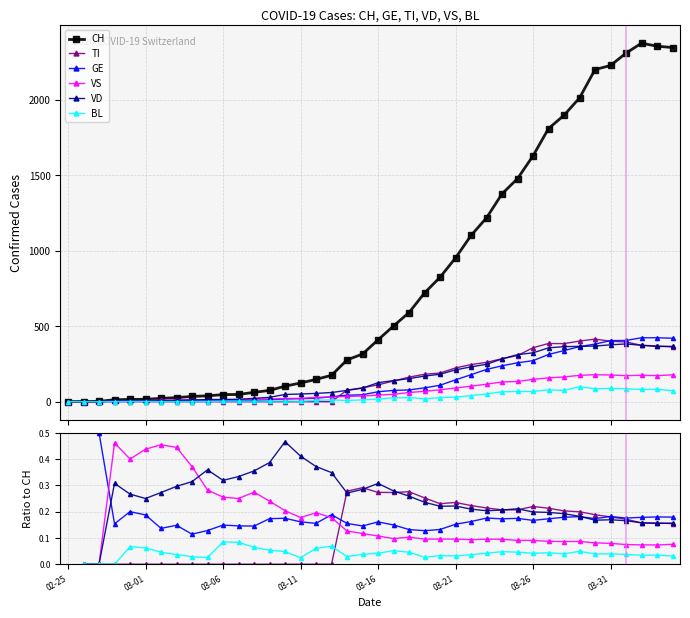

What is the value of the VS point at the 32nd from the left?

0.1